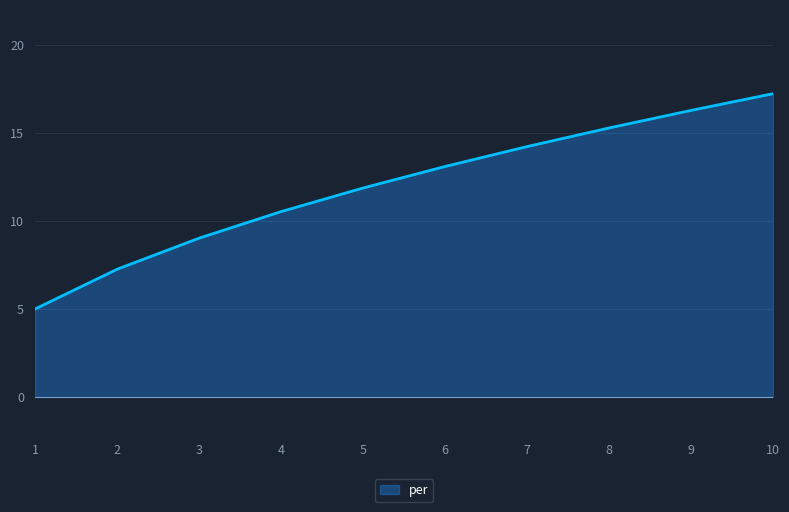

The value at 9 is 16.3. True or false?

True